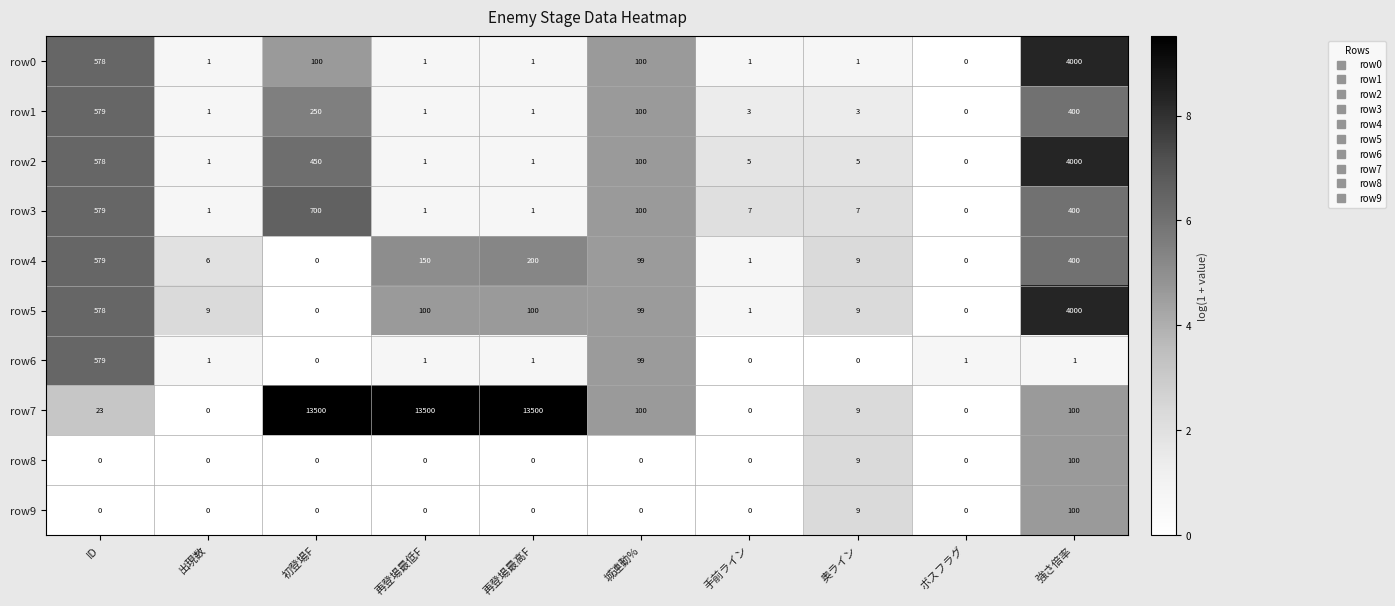

Which series has the largest range (max minus min)?

row7